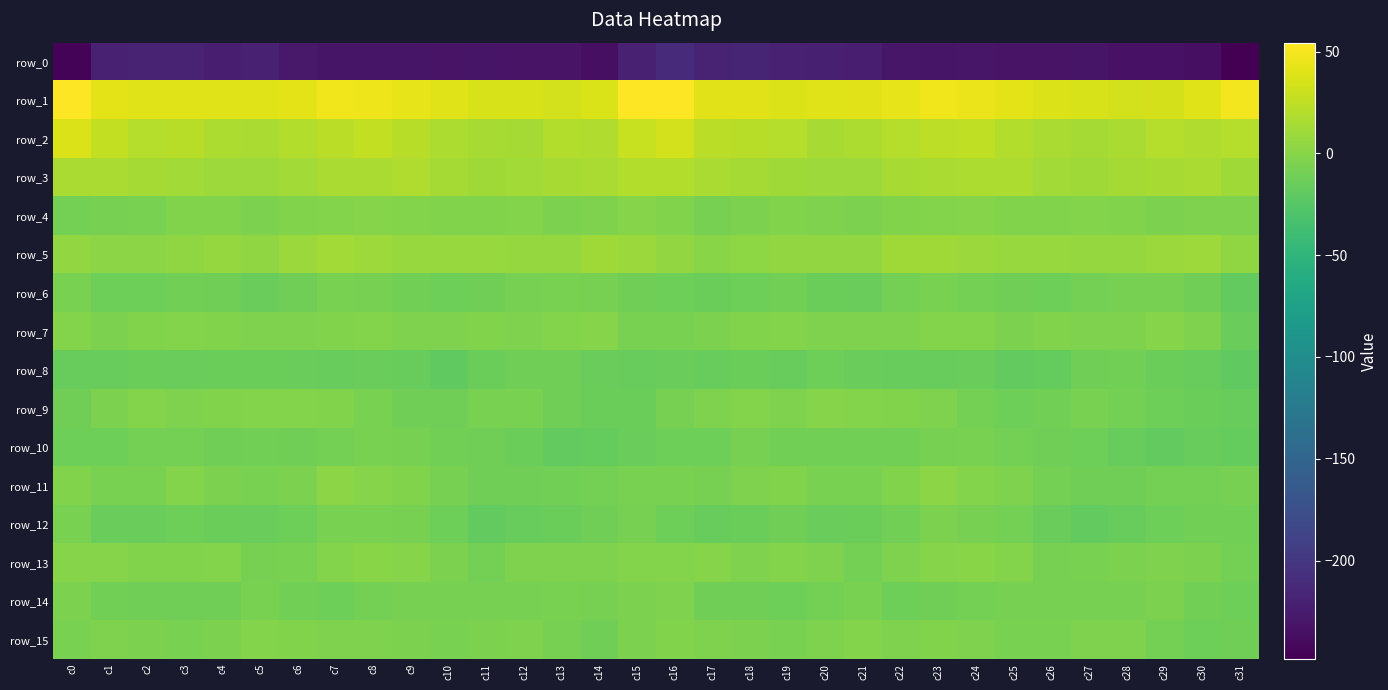

Which category has the highest value across all series?

c0